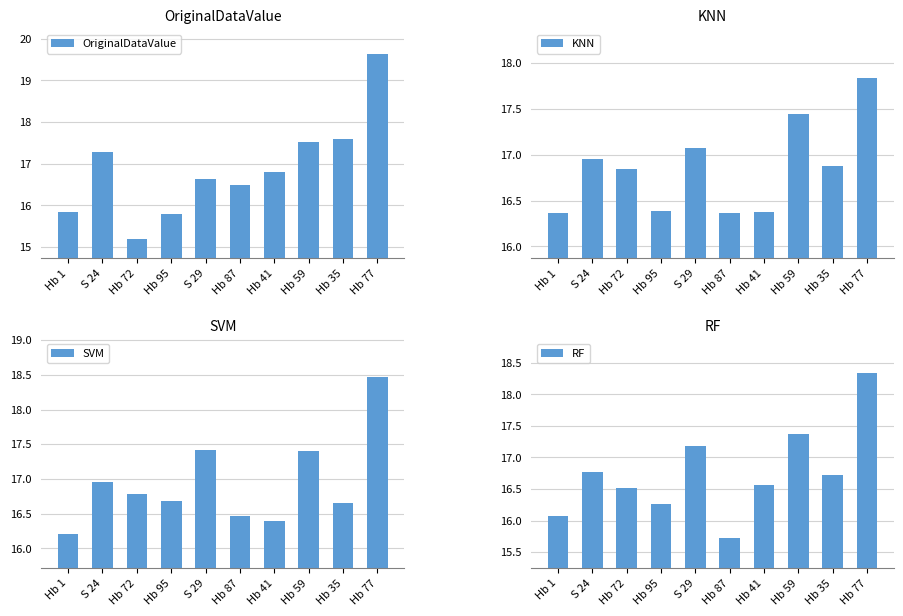

Reading left to right, transcribe all the data shown in this chart.

OriginalDataValue: Hb 1=15.8	S 24=17.3	Hb 72=15.2	Hb 95=15.8	S 29=16.6	Hb 87=16.5	Hb 41=16.8	Hb 59=17.5	Hb 35=17.6	Hb 77=19.6
KNN: Hb 1=16.4	S 24=16.9	Hb 72=16.8	Hb 95=16.4	S 29=17.1	Hb 87=16.4	Hb 41=16.4	Hb 59=17.4	Hb 35=16.9	Hb 77=17.8
SVM: Hb 1=16.2	S 24=17.0	Hb 72=16.8	Hb 95=16.7	S 29=17.4	Hb 87=16.5	Hb 41=16.4	Hb 59=17.4	Hb 35=16.7	Hb 77=18.5
RF: Hb 1=16.1	S 24=16.8	Hb 72=16.5	Hb 95=16.3	S 29=17.2	Hb 87=15.7	Hb 41=16.6	Hb 59=17.4	Hb 35=16.7	Hb 77=18.3